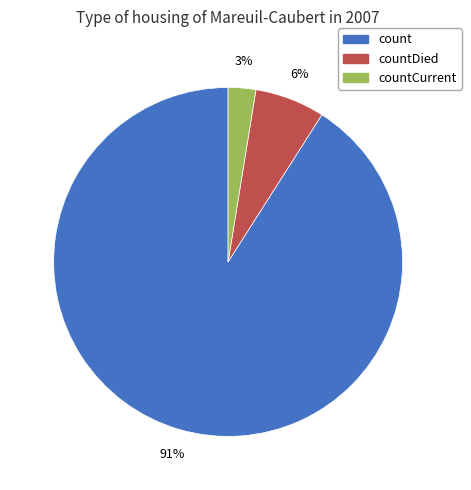

Is there any slice that represents more than half of the pie?

Yes